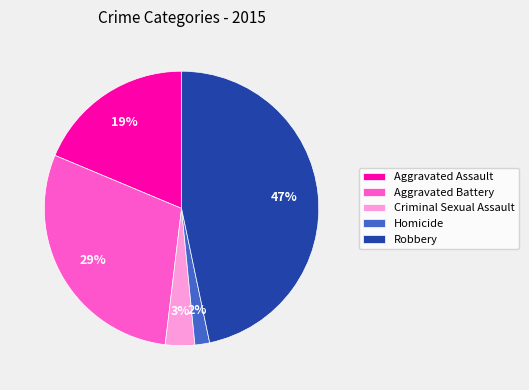

Combined, do Aggravated Battery and Robbery account for over 50%?

Yes